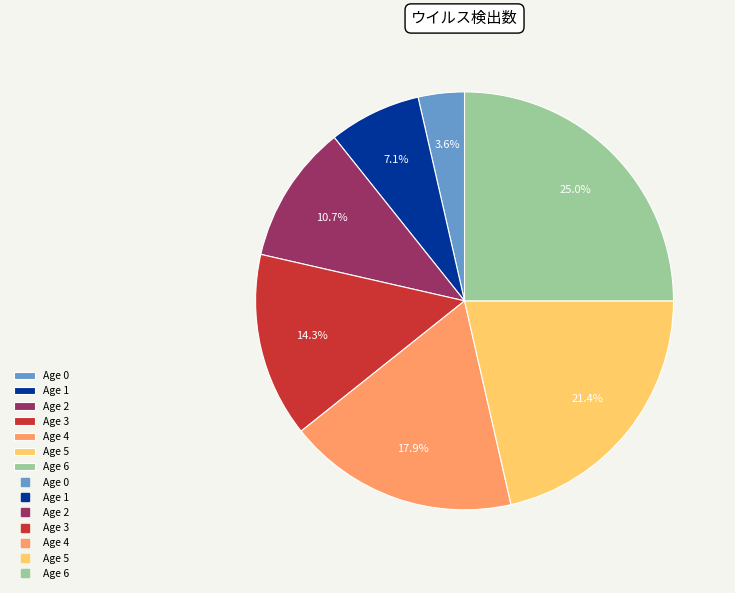

Does any single category account for the majority?

No